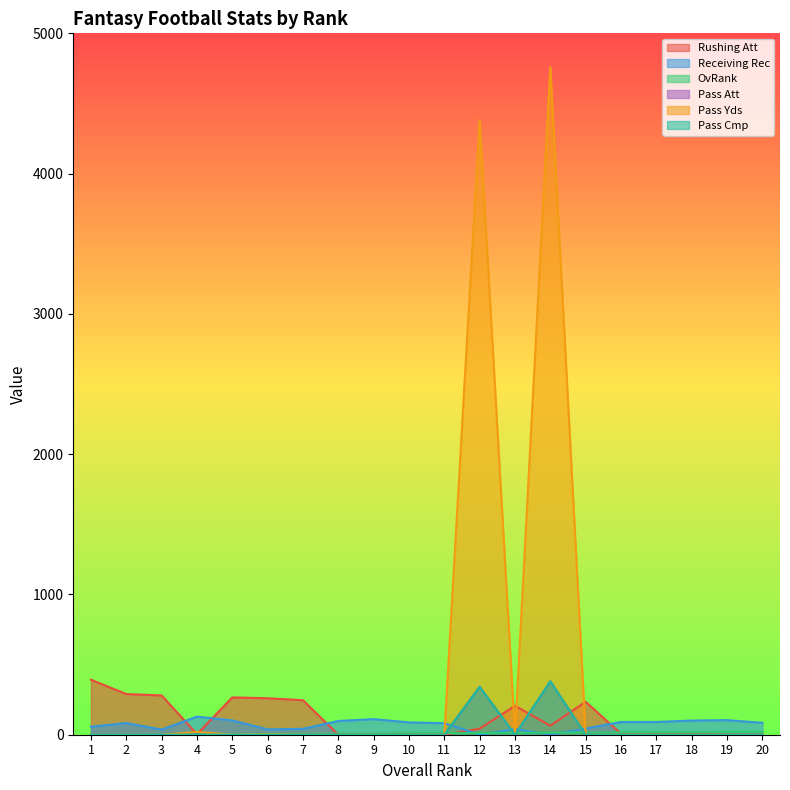

The value of Receiving Rec at 9 is 111. True or false?

True